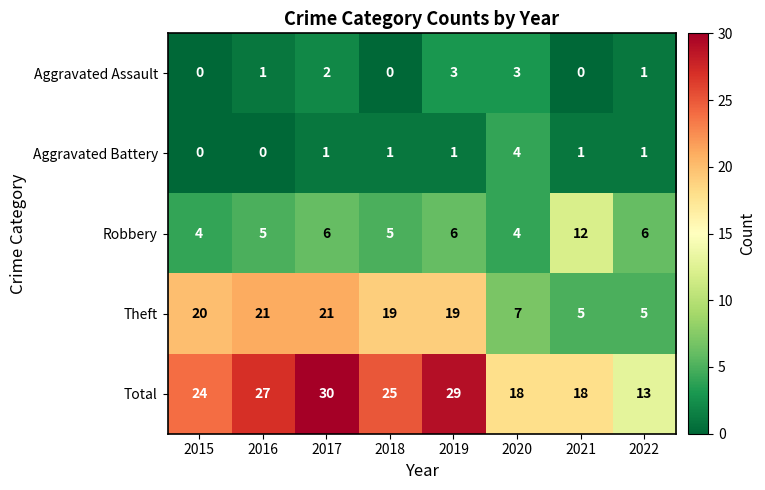

Read the Robbery value at 2019.

6